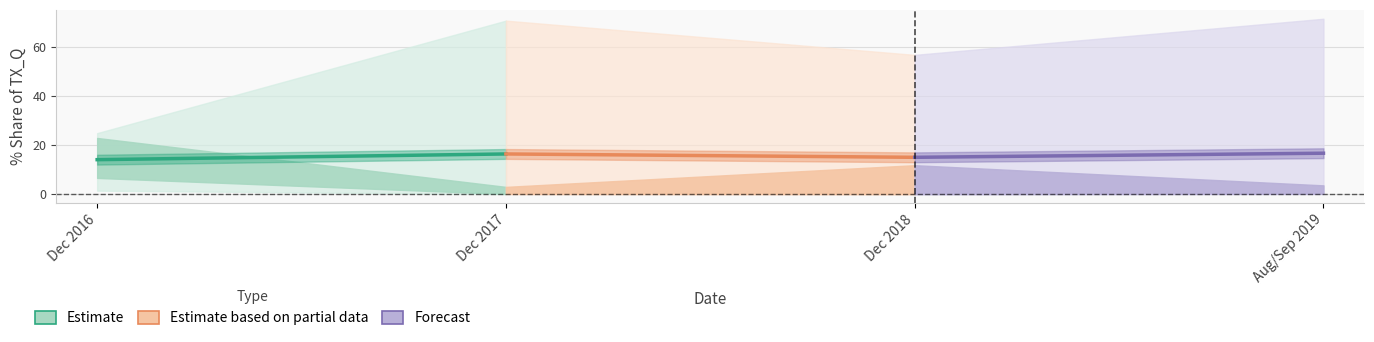

What are all the series names shown in the legend?

Estimate, Estimate based on partial data, Forecast